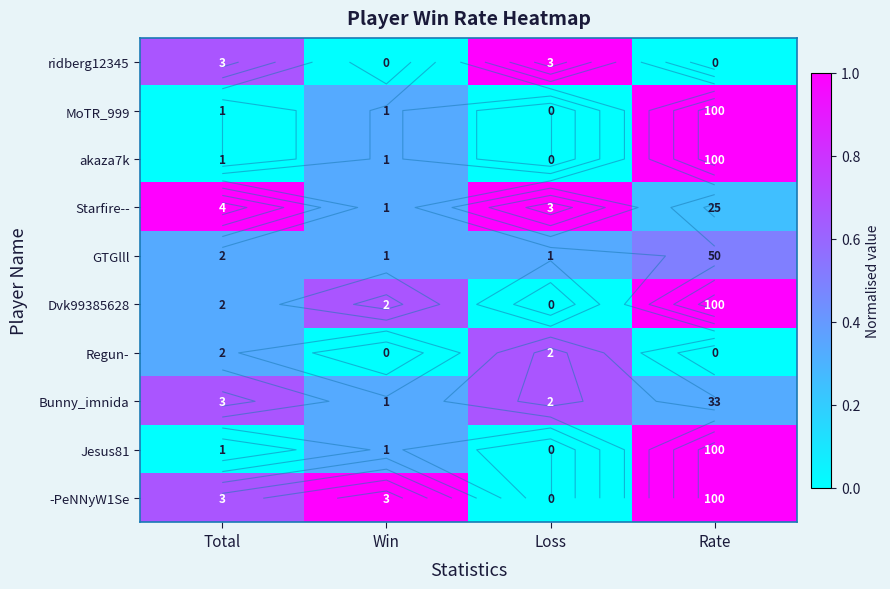

How many values in Dvk99385628 are above zero?

3